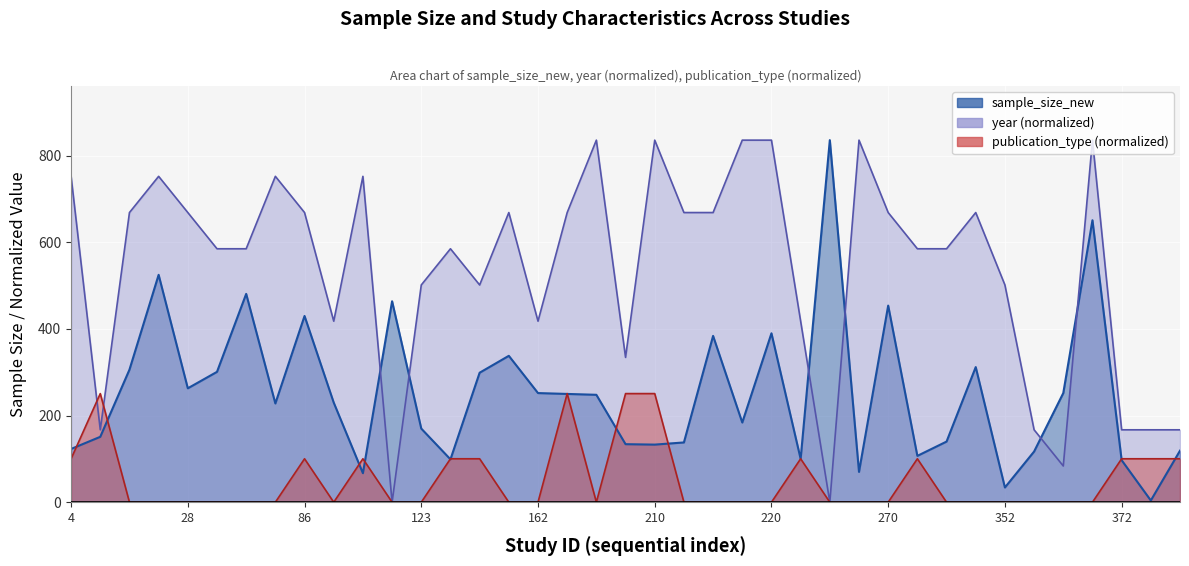

What is the value of the year point at the 4th from the left?

752.4